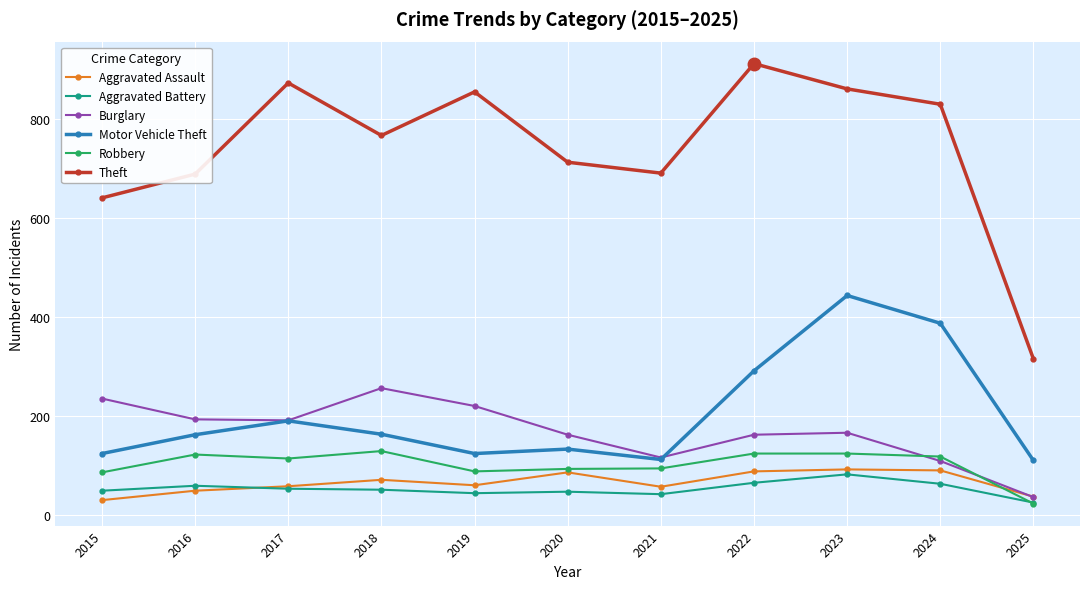

What is the highest value of the Robbery series?

130